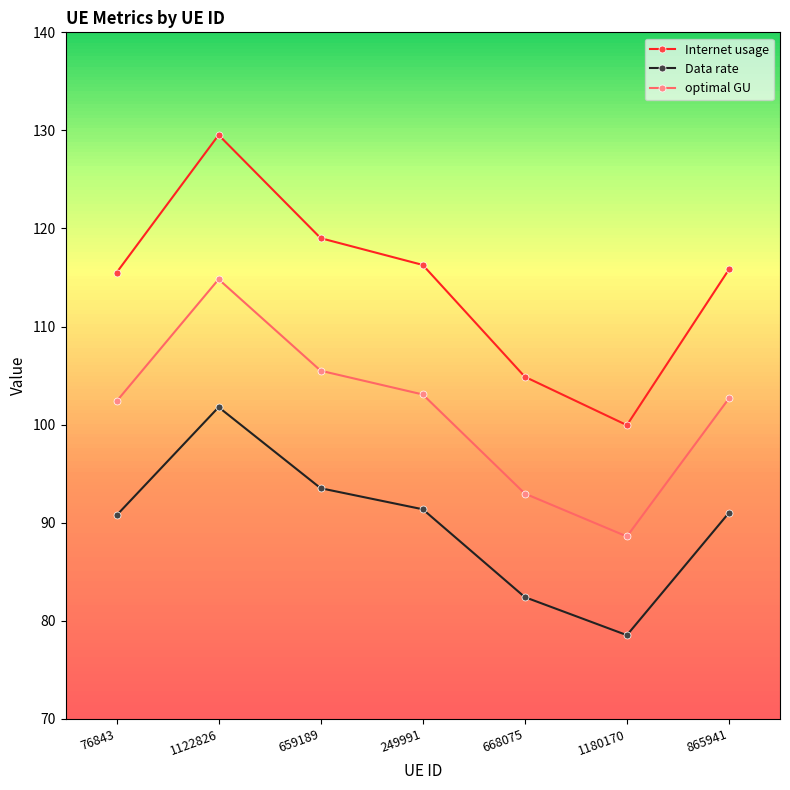

Which category has the lowest value across all series?

1180170